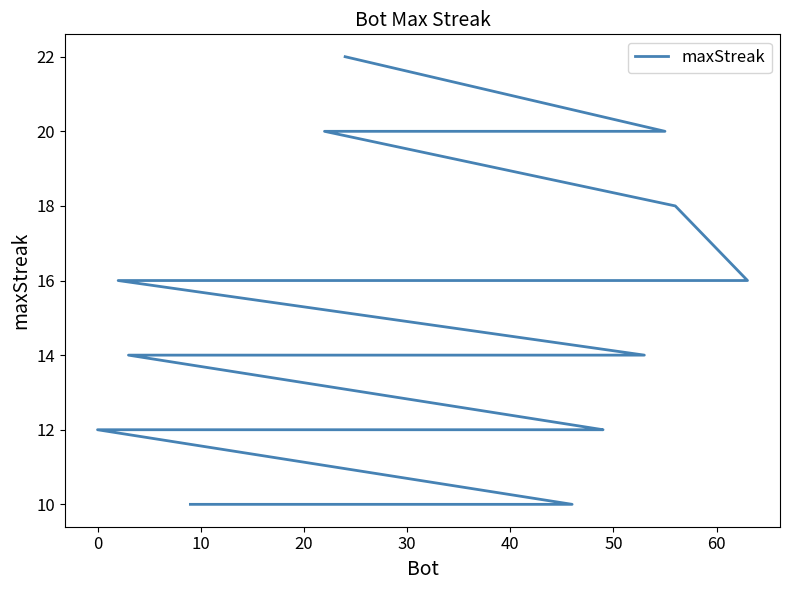

What is the difference between the maximum and minimum values?

12